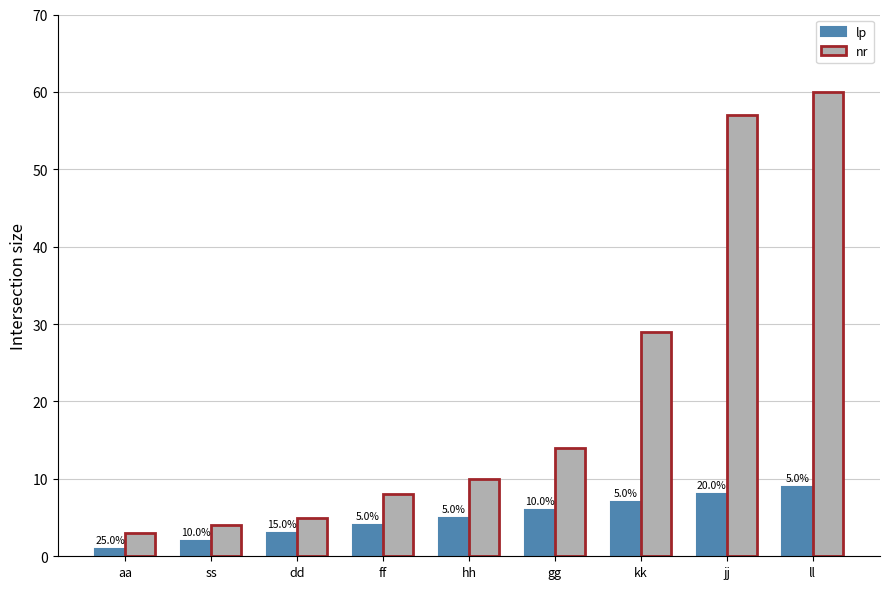

What is the label of the 3rd bar from the right?

kk